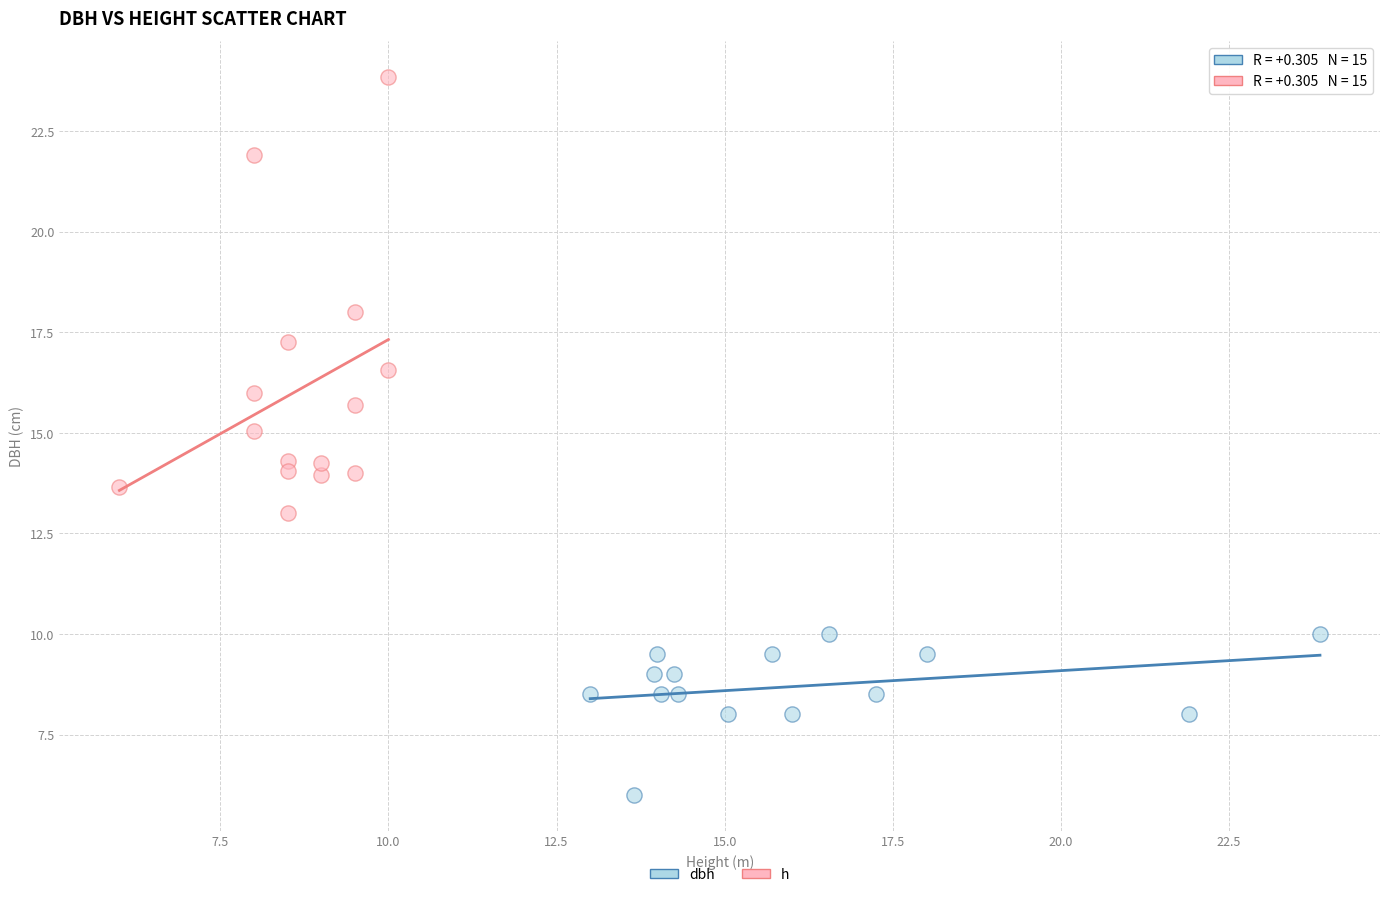

Which series contains the highest Y value?

h